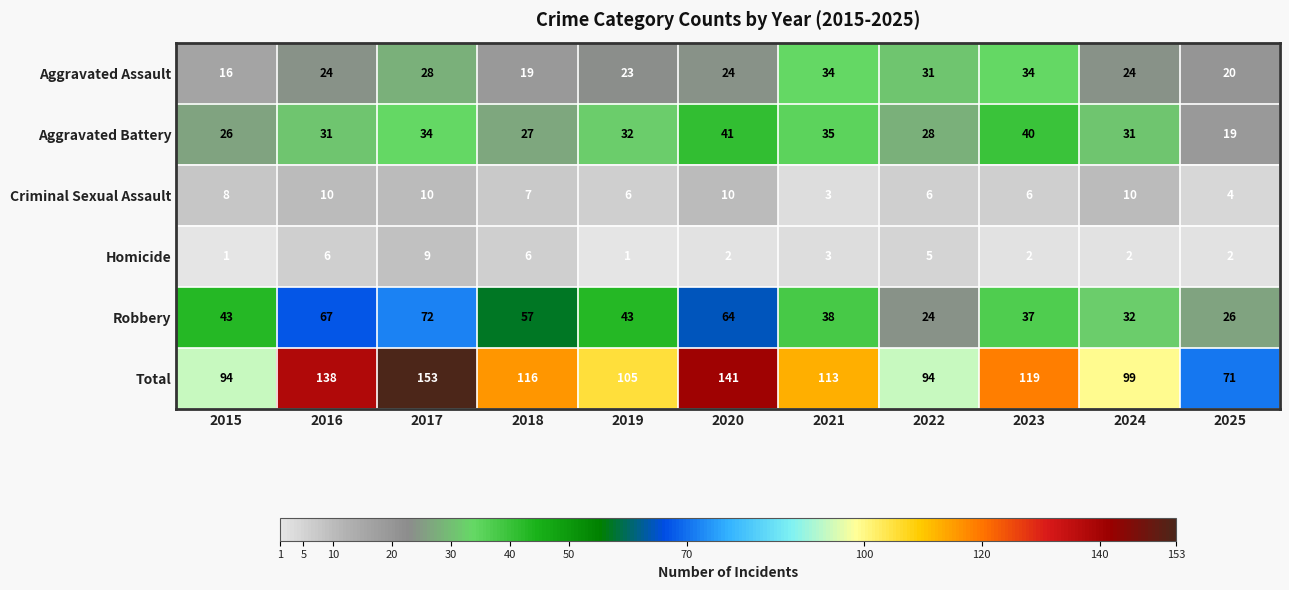

What is the smallest value displayed?

1